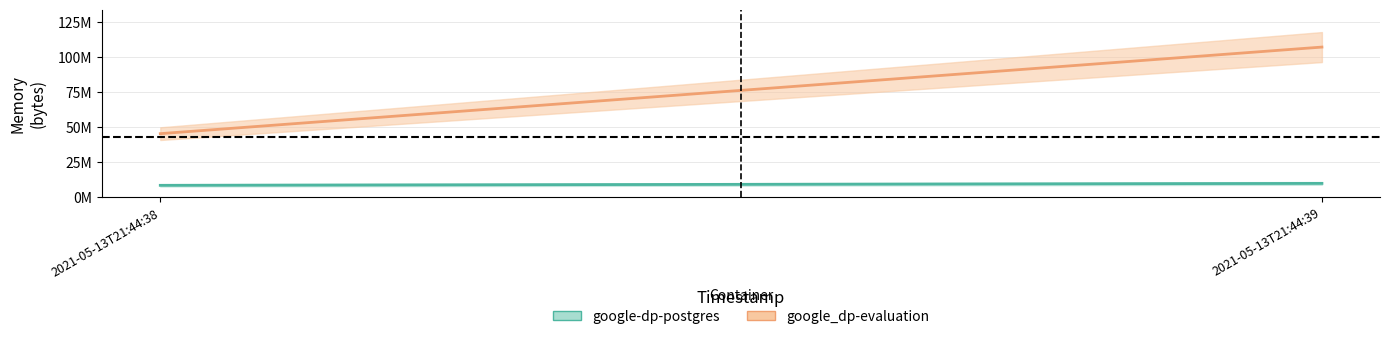

Rank the categories by google-dp-postgres value from highest to lowest.

2021-05-13T21:44:39, 2021-05-13T21:44:38